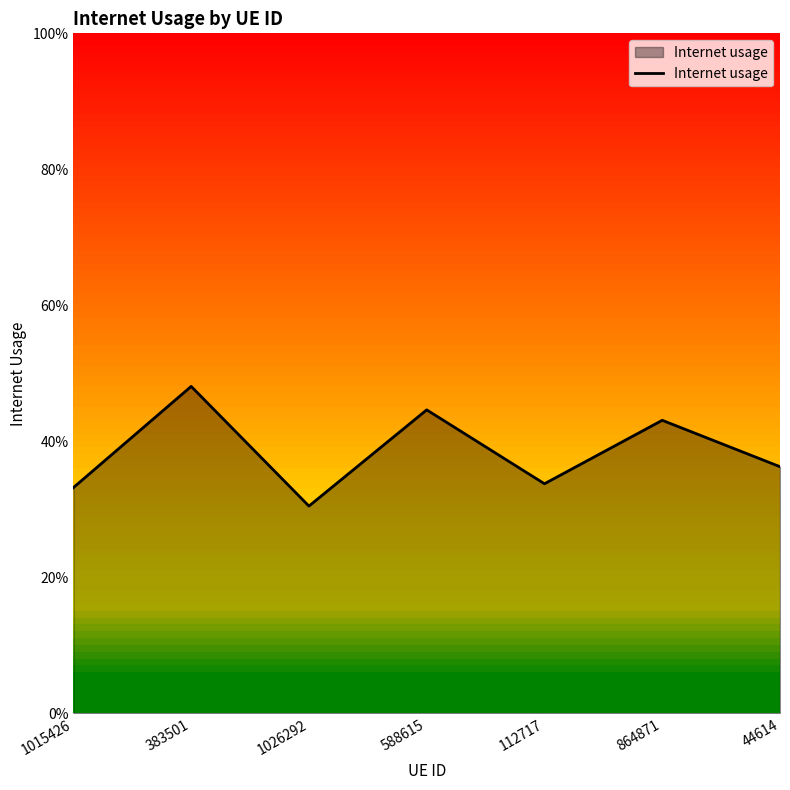

Reading left to right, list all the values displayed in this chart.

1015426=0.3	383501=0.5	1026292=0.3	588615=0.4	112717=0.3	864871=0.4	44614=0.4